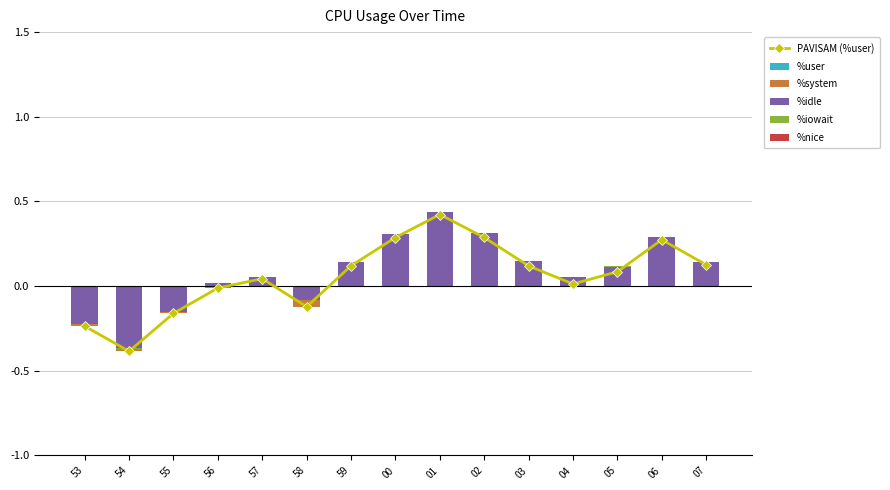

How many data points does each series have?

15